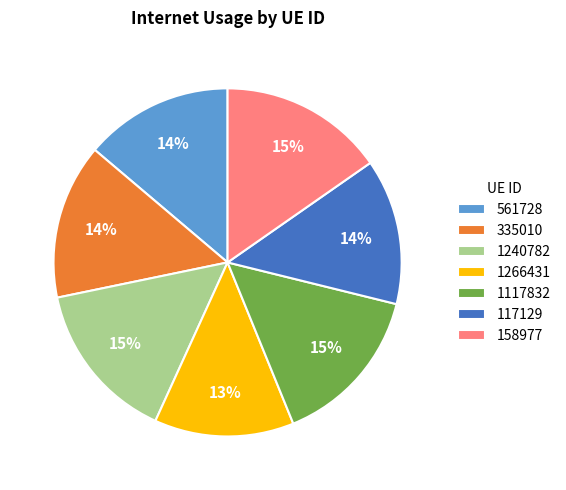

Is there a majority slice in this chart?

No